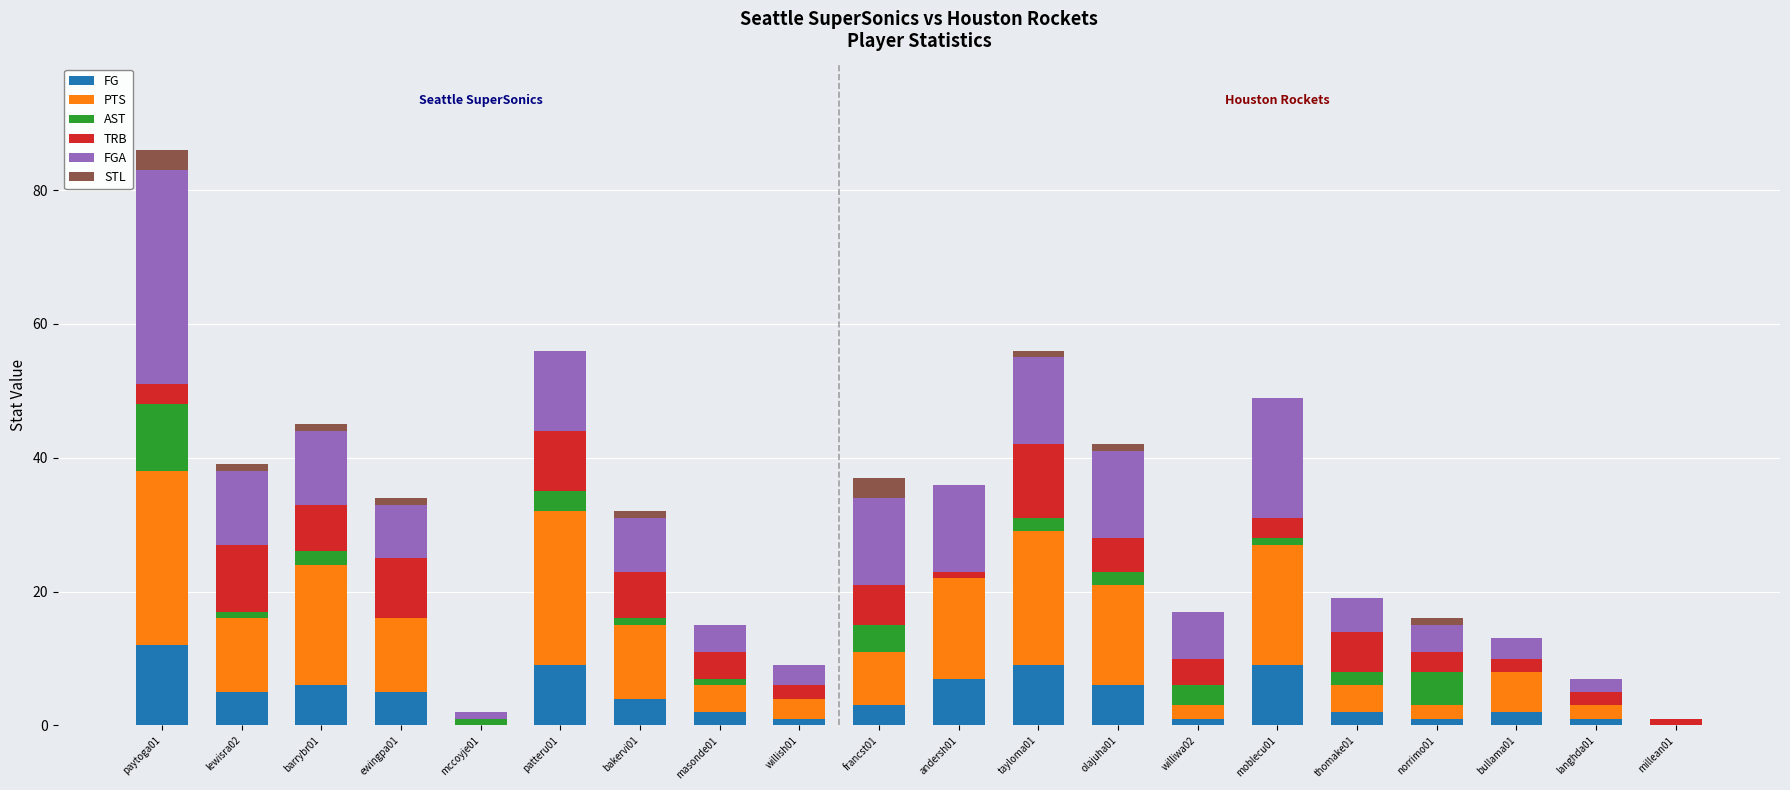

At which category is the sum across all series the highest?

paytoga01